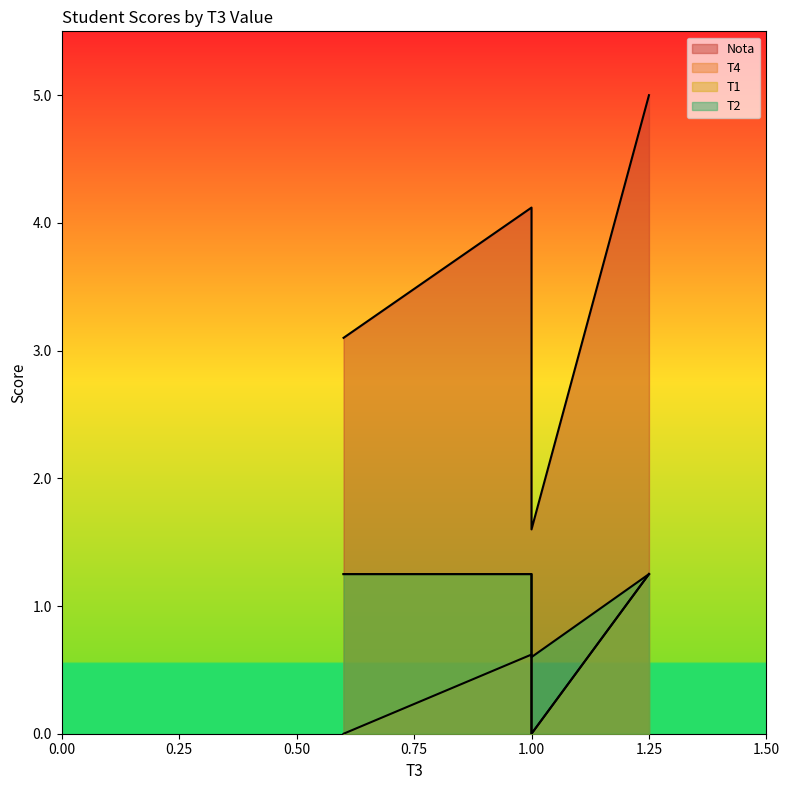

Rank the series by their maximum value, from lowest to highest.

T4, T1, T2, Nota